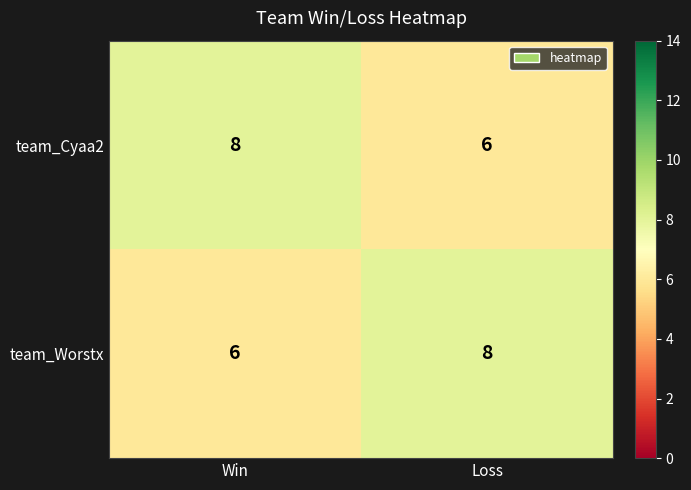

Reading left to right, what are all the values shown in this chart?

team_Cyaa2: Win=8	Loss=6
team_Worstx: Win=6	Loss=8